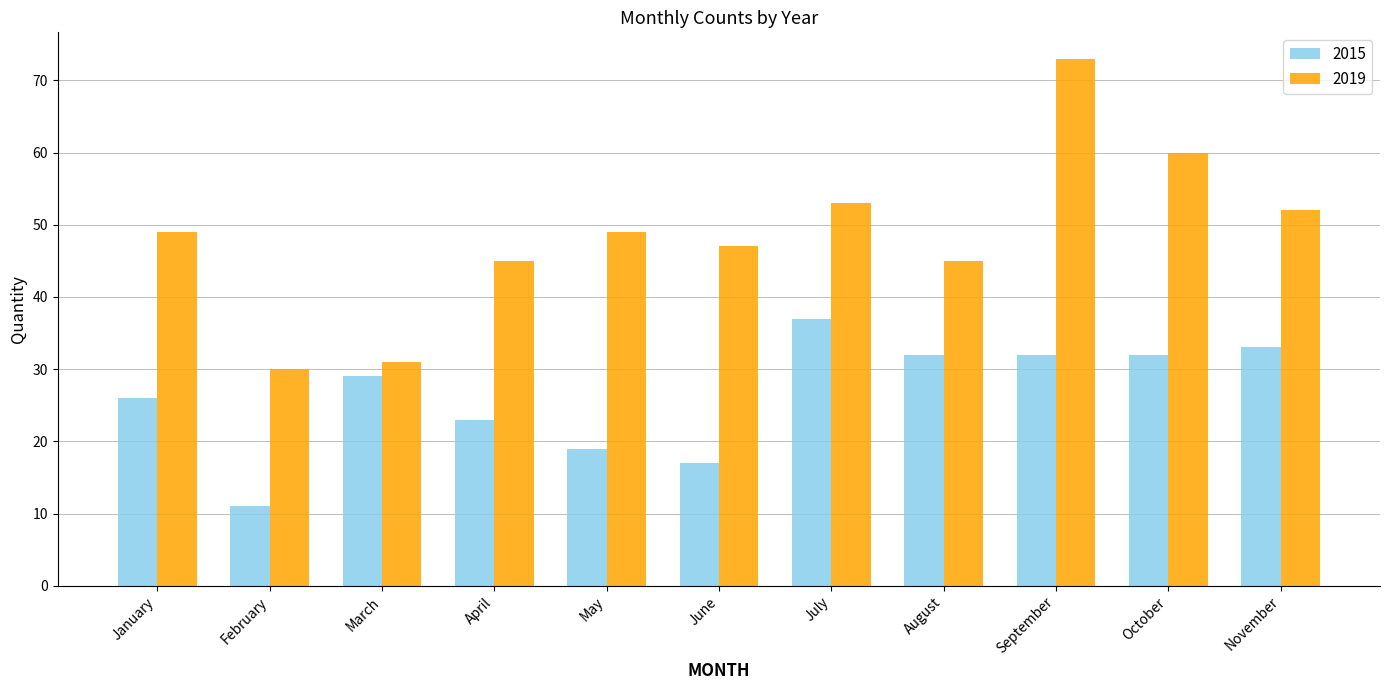

How many distinct data groups are displayed?

2